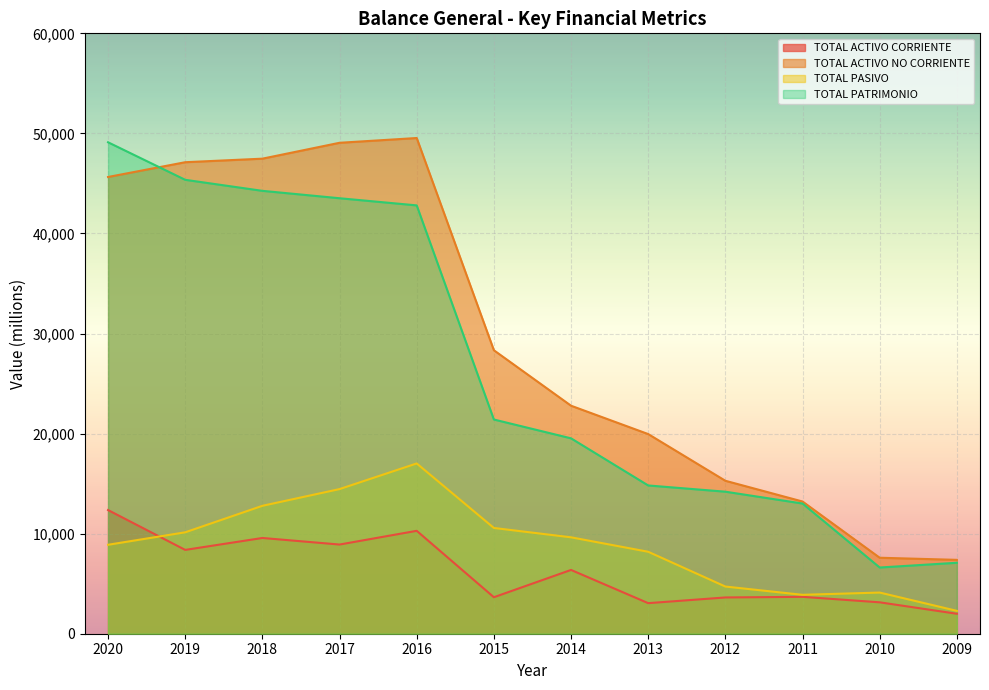

Is it true that TOTAL ACTIVO NO CORRIENTE equals 22786.3 at 2014?

True